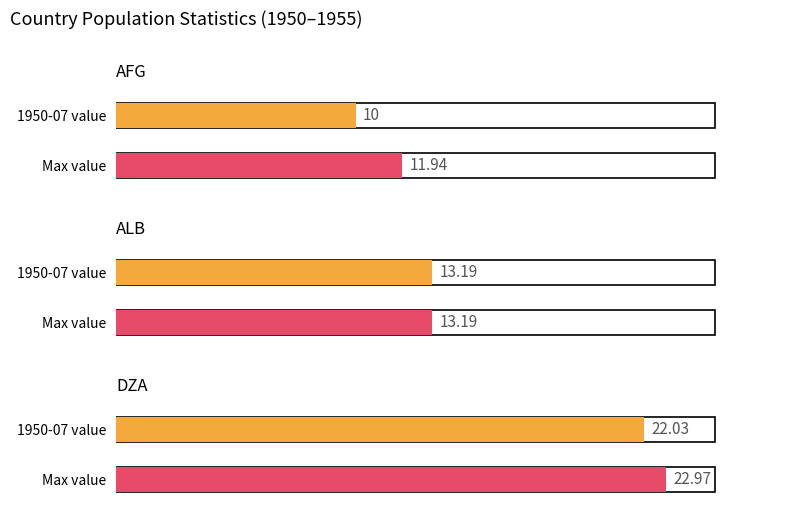

What is the spread (max minus min) of values at AFG?

1.9